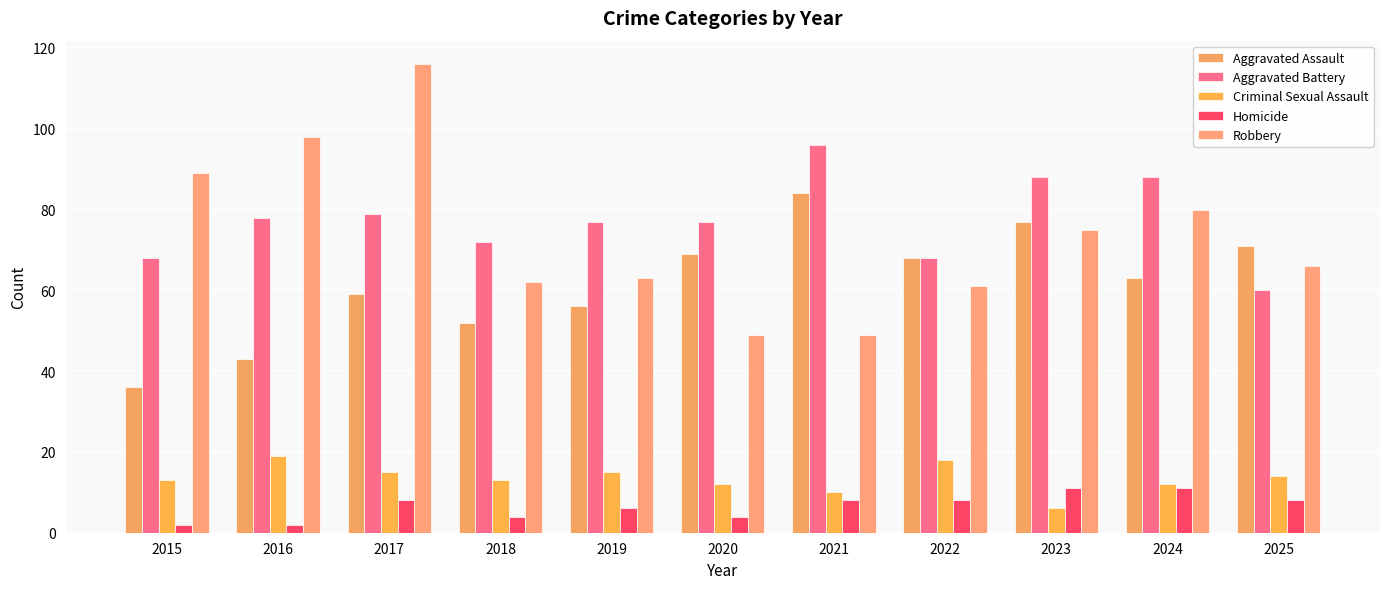

How many distinct data groups are displayed?

5